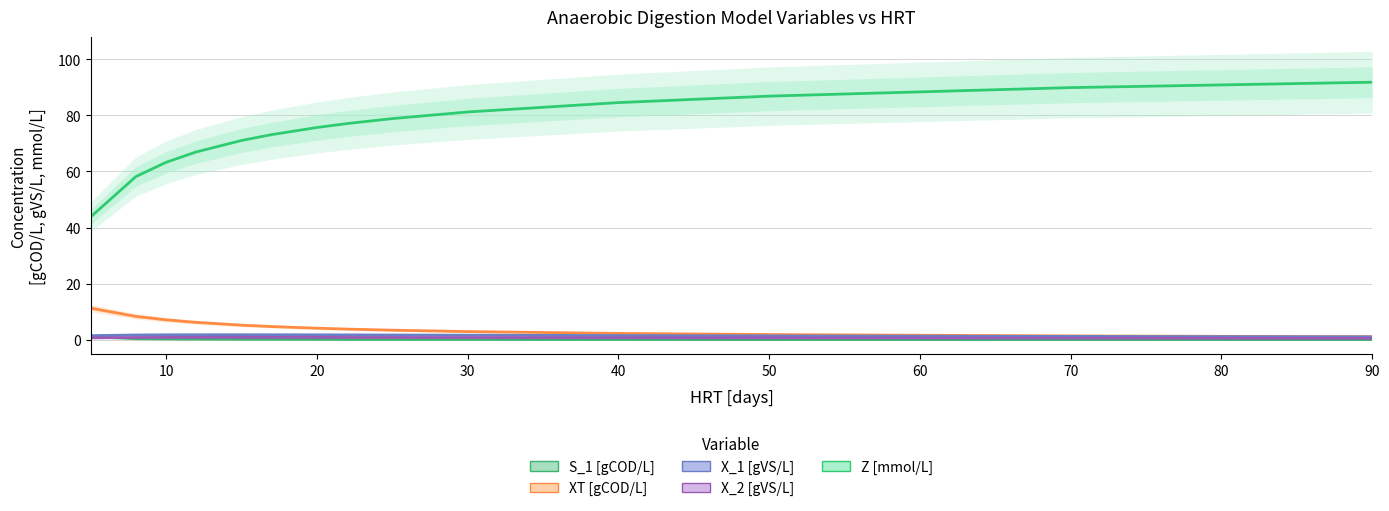

Where is the first local maximum for X_2 [gVS/L]?

40